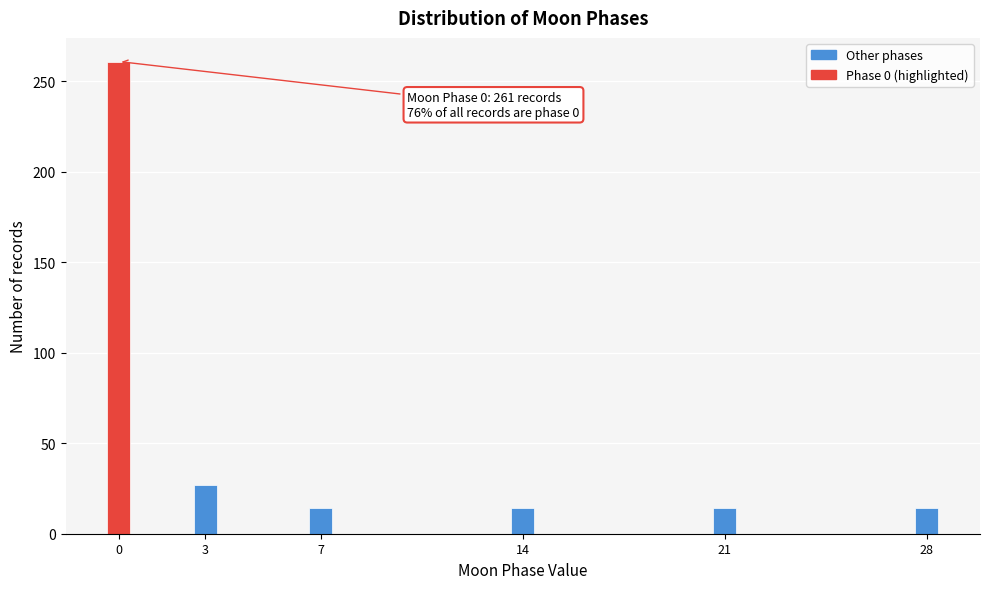

Reading left to right, transcribe all the data shown in this chart.

261	27	14	14	14	14